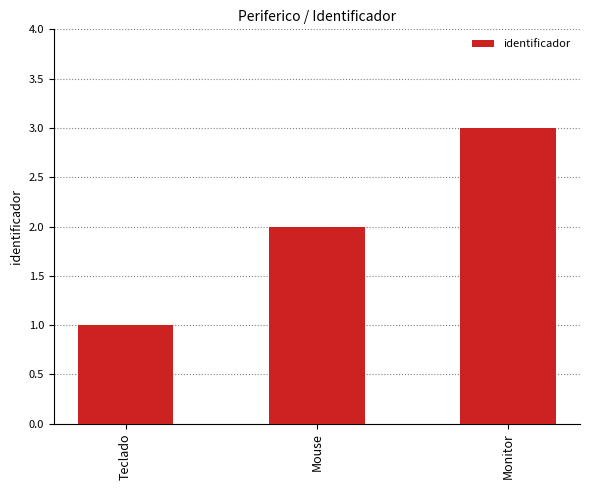

What is the sum of all values?

6